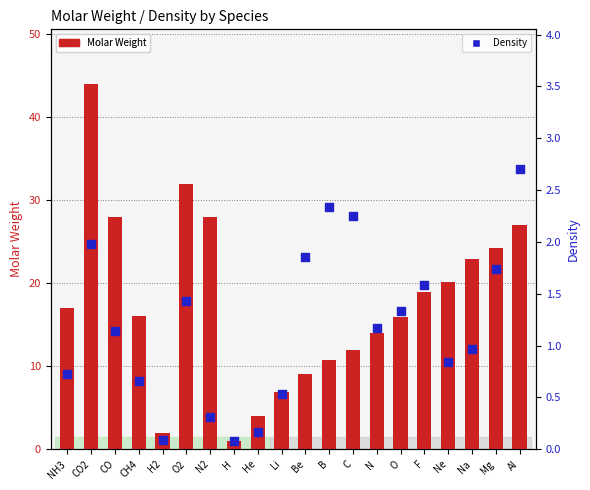

Which series has the widest spread of Y values?

Molar Weight